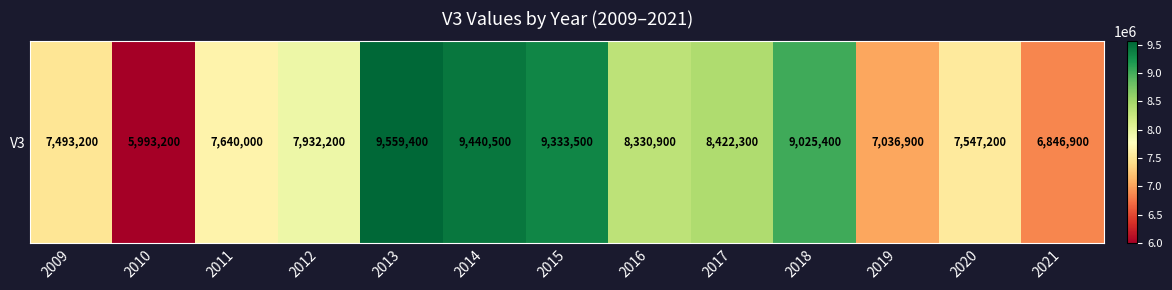

Rank the categories by value from highest to lowest.

2013, 2014, 2015, 2018, 2017, 2016, 2012, 2011, 2020, 2009, 2019, 2021, 2010